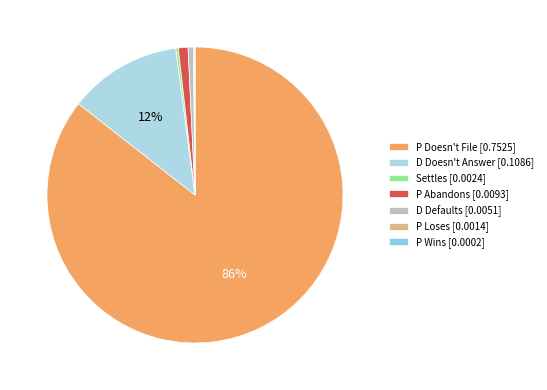

To the nearest percent, what is the difference between the Settles and P Abandons slice percentages?

1%